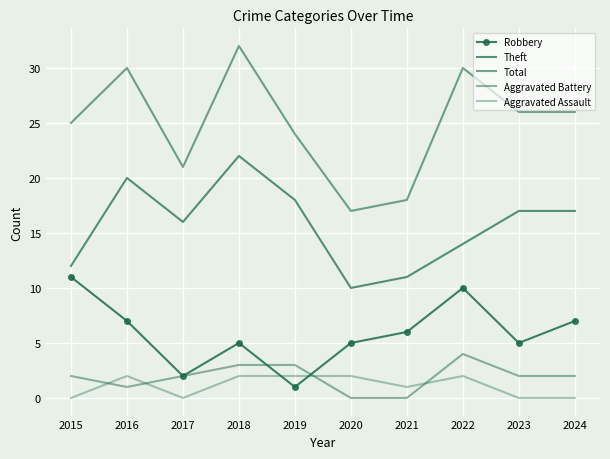

What is the value of the Theft point at the 7th from the left?

11